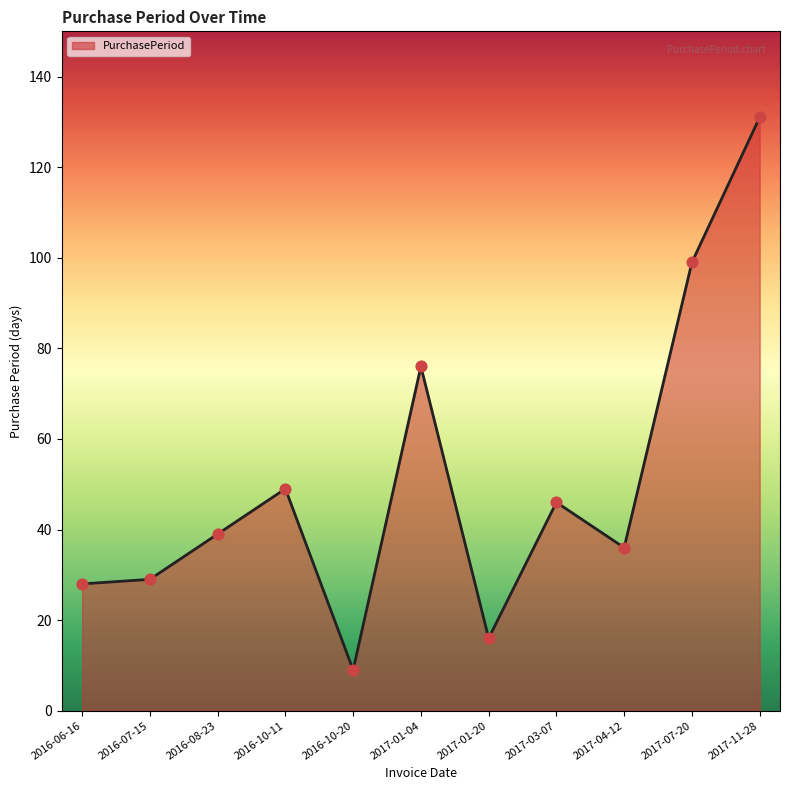

What is the change in value from 2016-10-11 to 2017-03-07?

-3